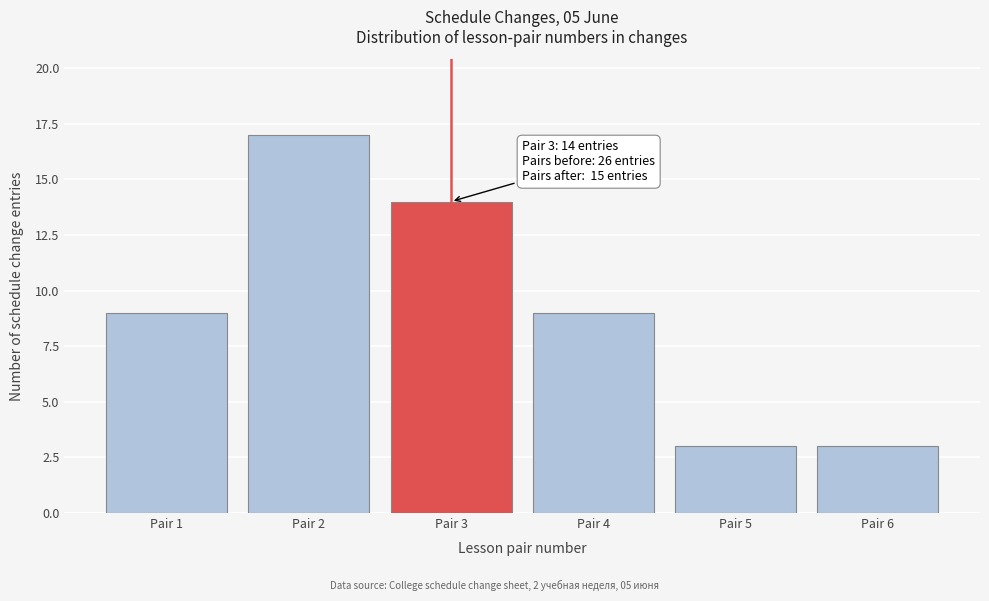

Reading right to left, extract all data points from this chart.

Pair 6=3	Pair 5=3	Pair 4=9	Pair 3=14	Pair 2=17	Pair 1=9